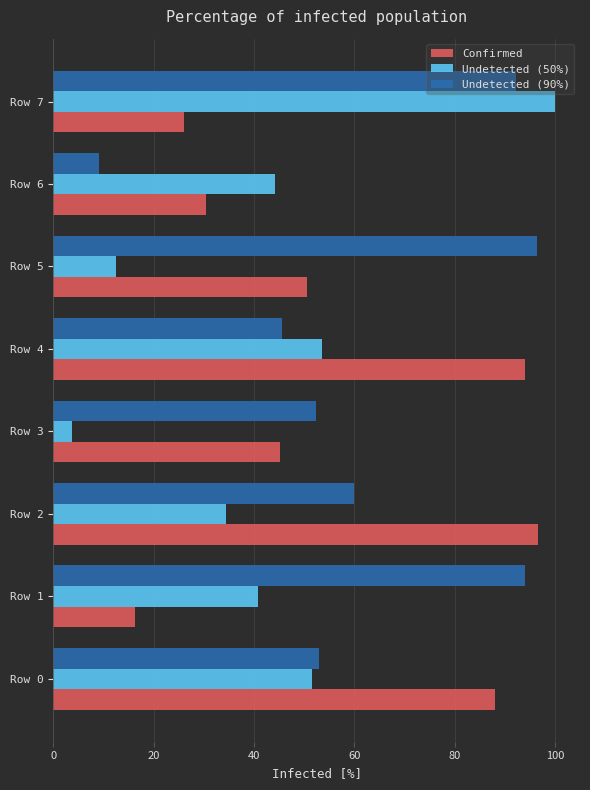

How many distinct data groups are displayed?

3